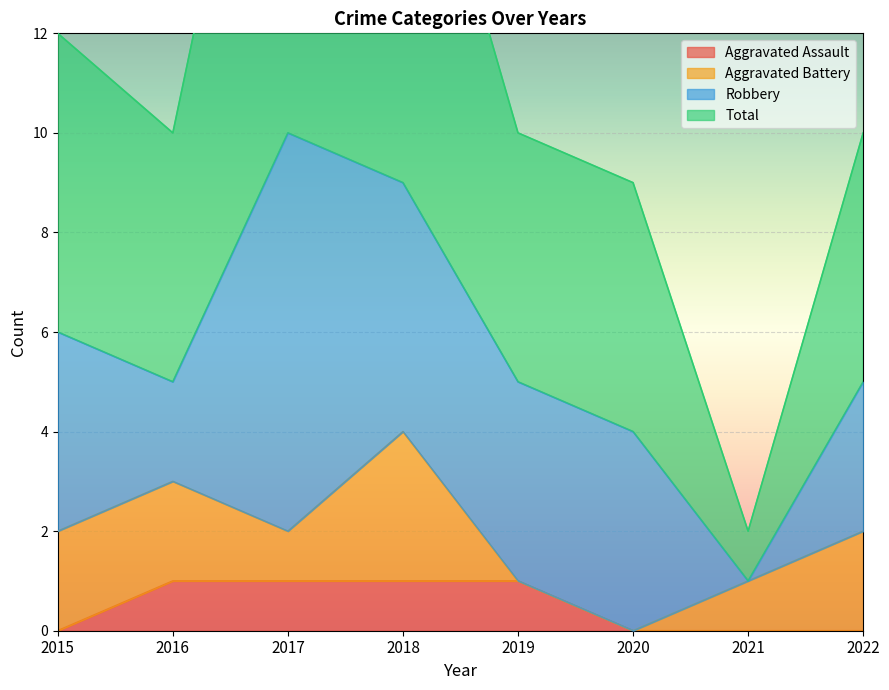

True or false: Aggravated Assault and Total intersect in this chart.

False